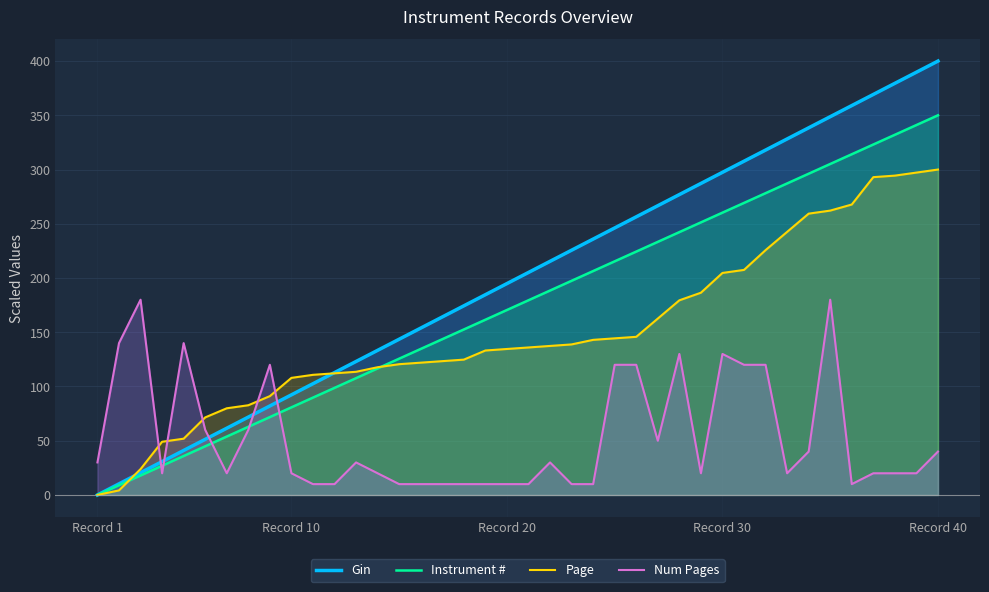

Does the chart display data point markers on the line(s)?

No